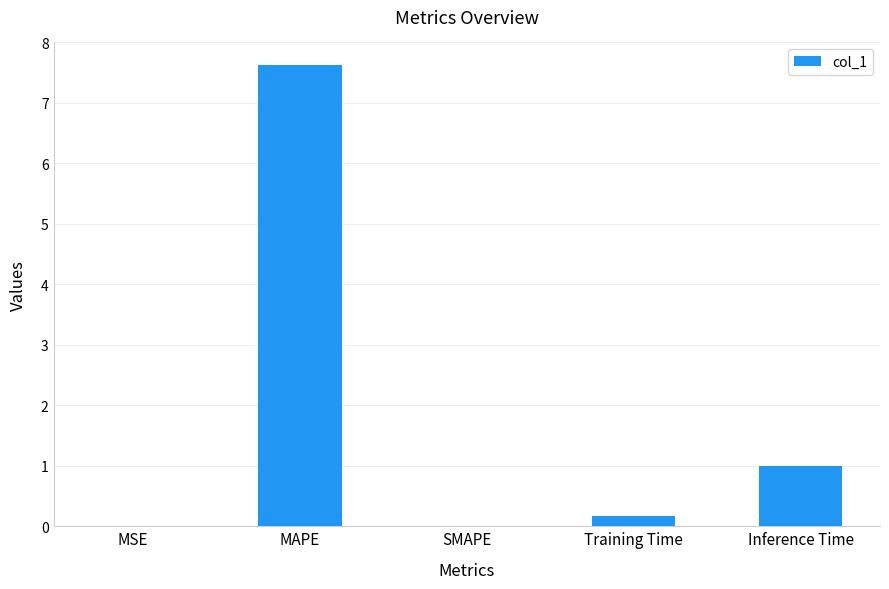

Count the number of categories in the chart.

5